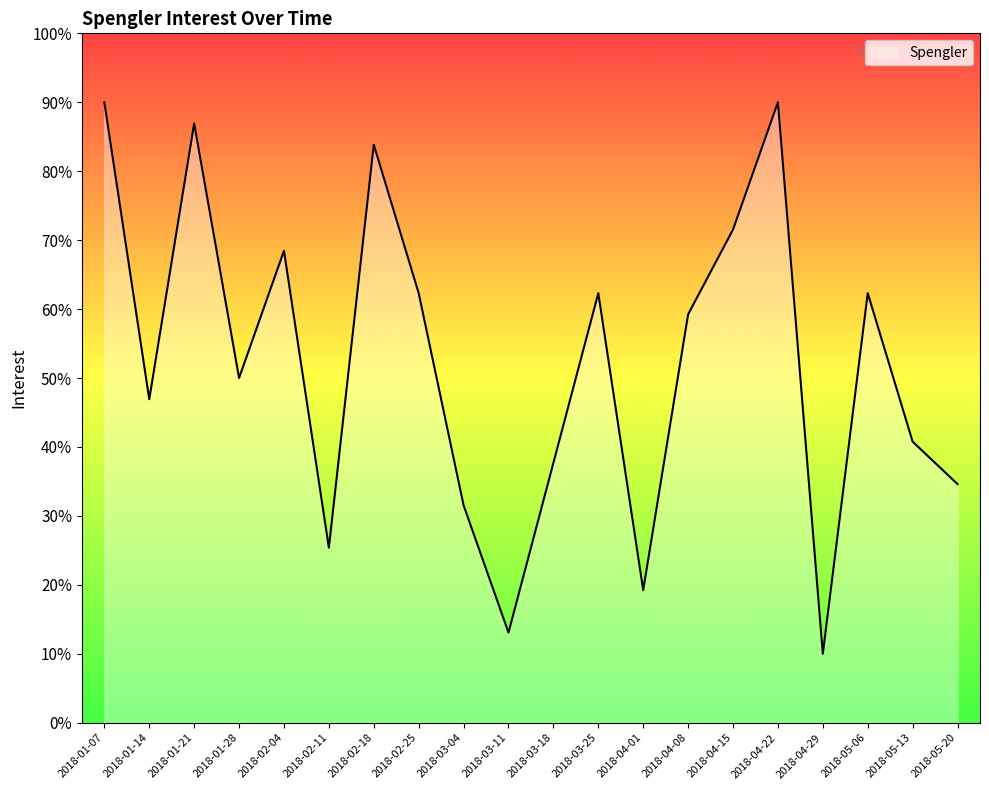

Reading left to right, transcribe all the data shown in this chart.

90.0	46.9	86.9	50.0	68.5	25.4	83.8	62.3	31.5	13.1	37.7	62.3	19.2	59.2	71.5	90.0	10.0	62.3	40.8	34.6